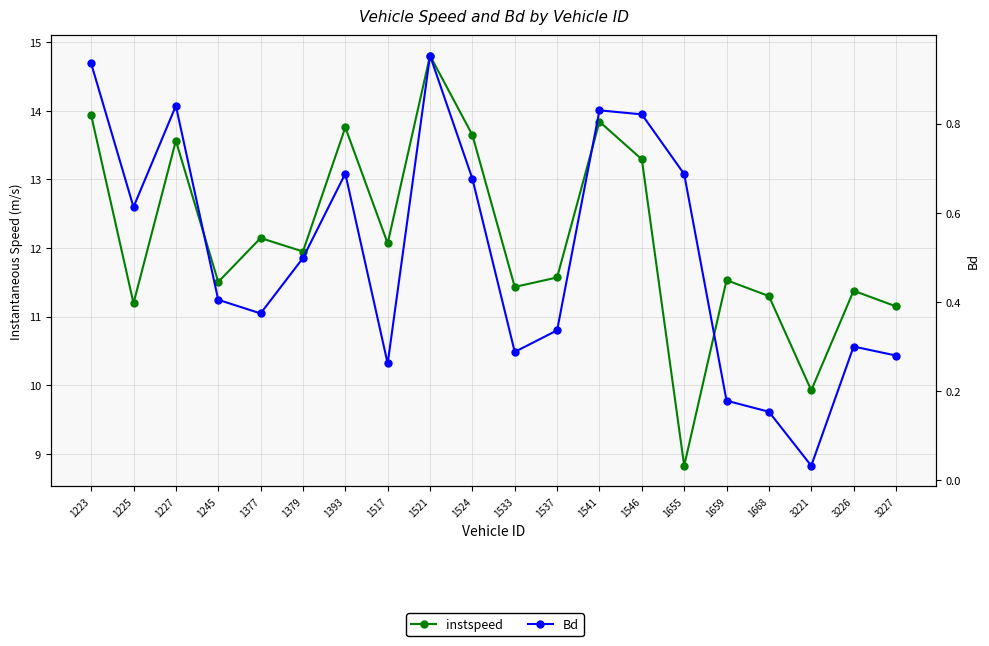

Where is Bd nearest to the value 0?

3221